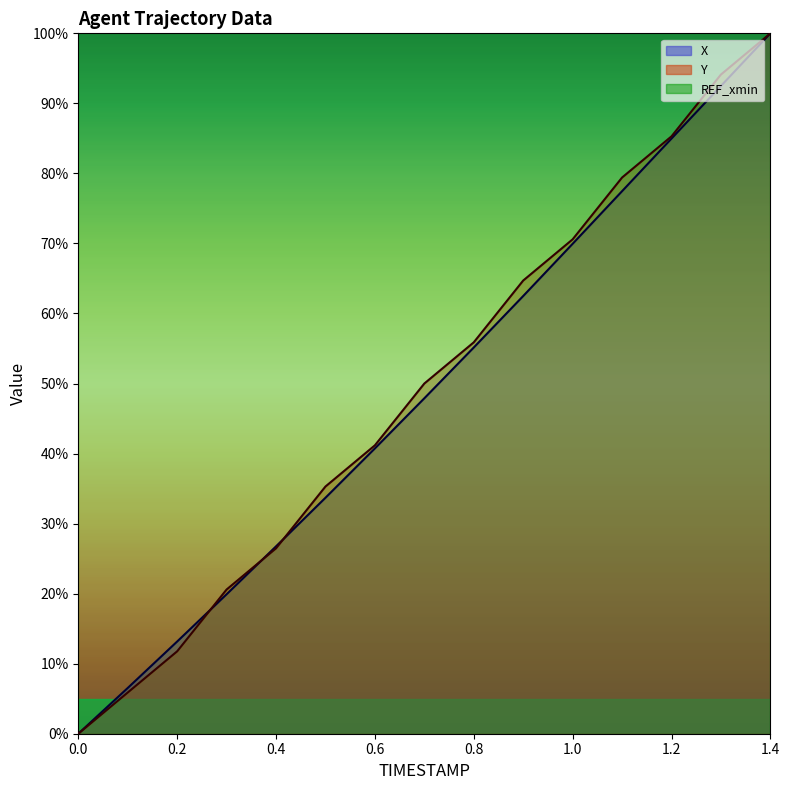

How many values in the X series are below 47?

7